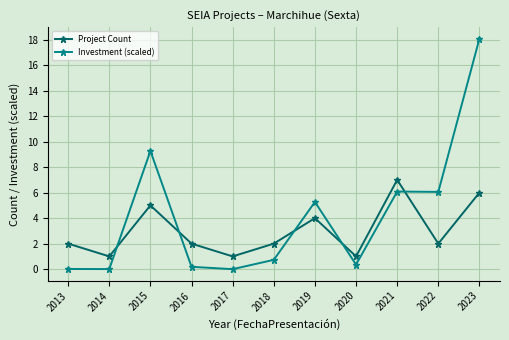

At how many categories does at least one series exceed 4?

5